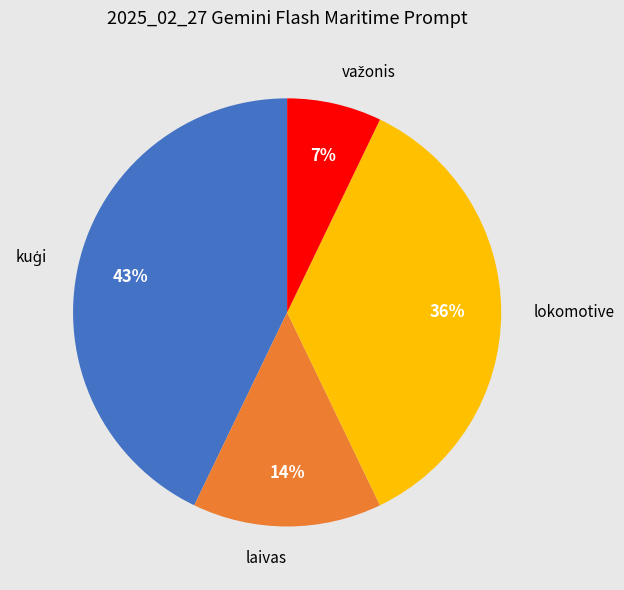

True or false: lokomotive accounts for 29% of the total.

False